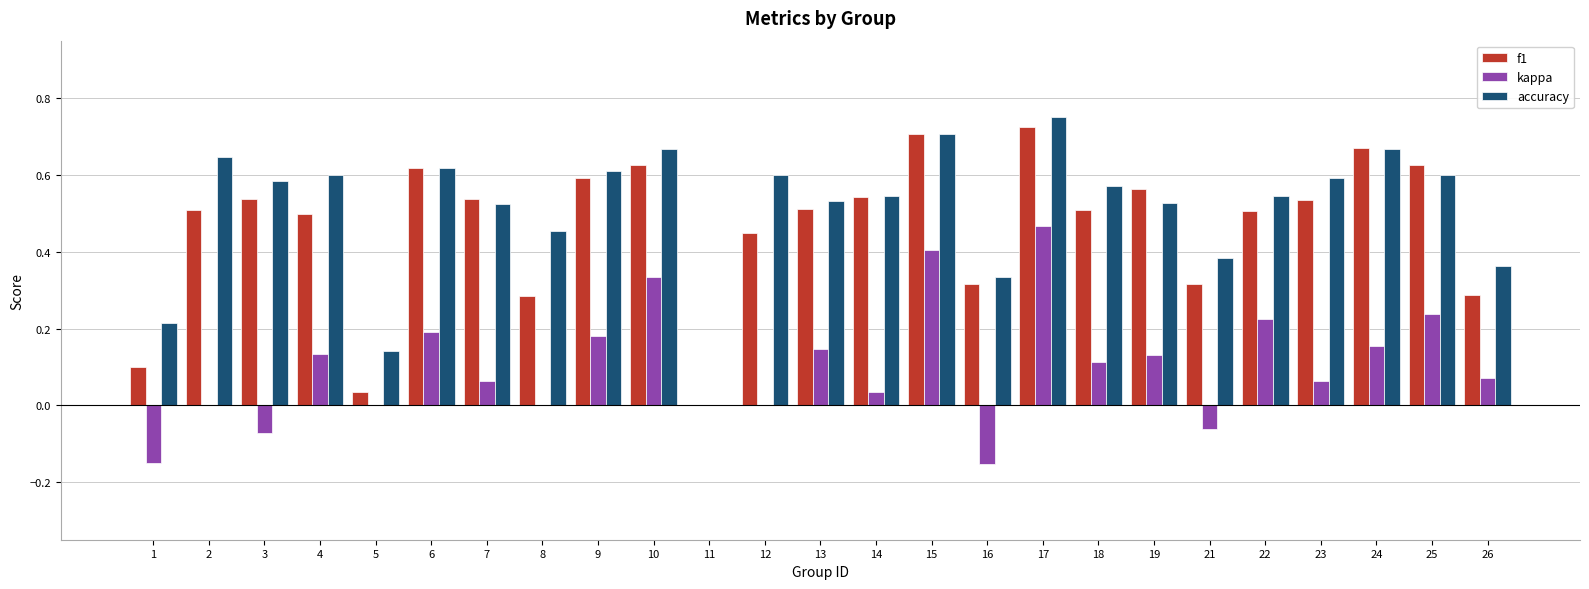

What are all the series names shown in the legend?

f1, kappa, accuracy